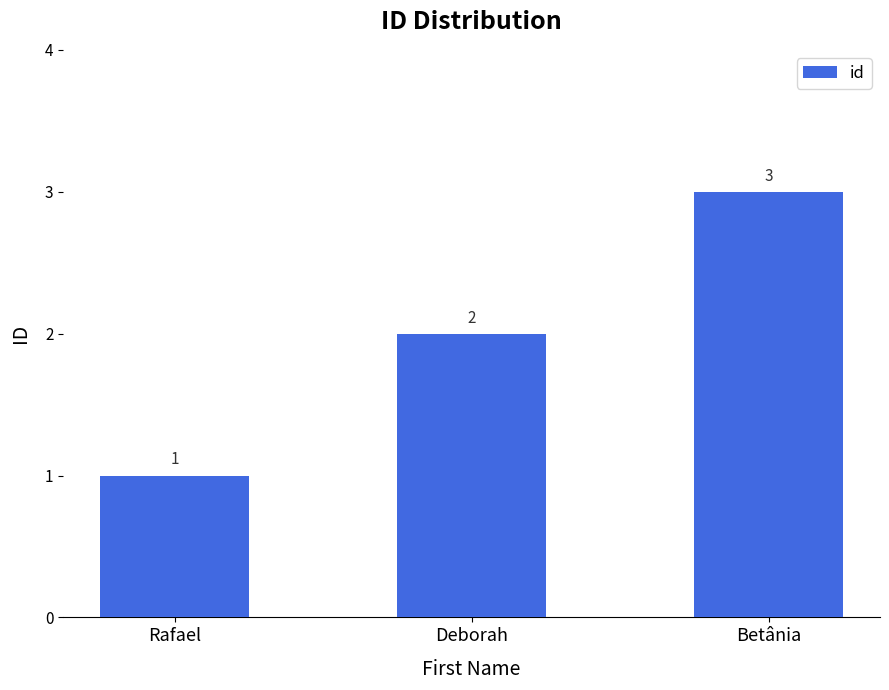

Reading right to left, transcribe all the data shown in this chart.

3	2	1